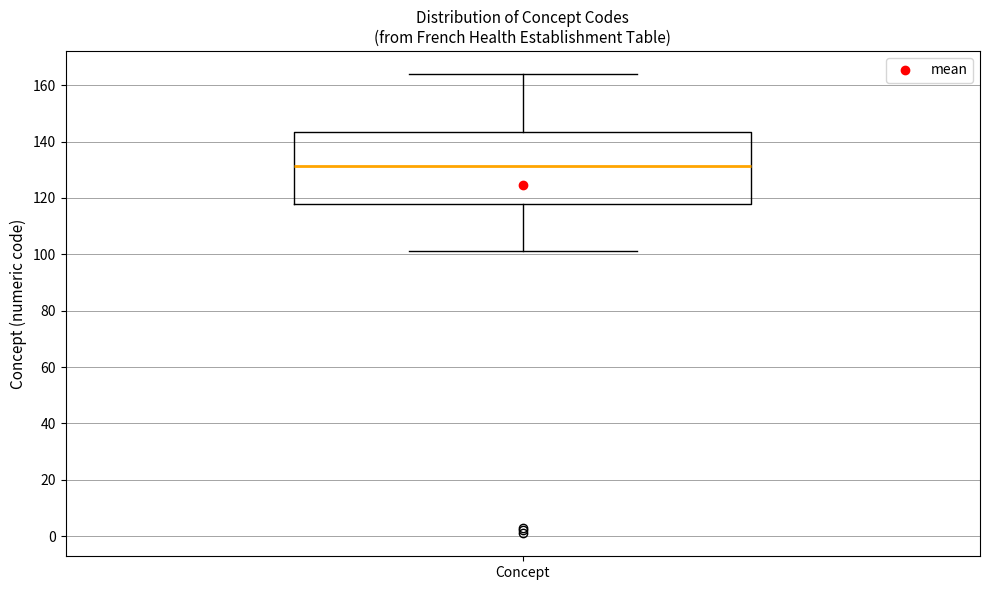

Read this box plot against the y-axis: the position of the median line, the range covered by the box, and the ends of both whiskers. The values are not printed on the chart, so give them approximately, as read against the axis.

median 132, box 118 to 144, whiskers 102 to 164